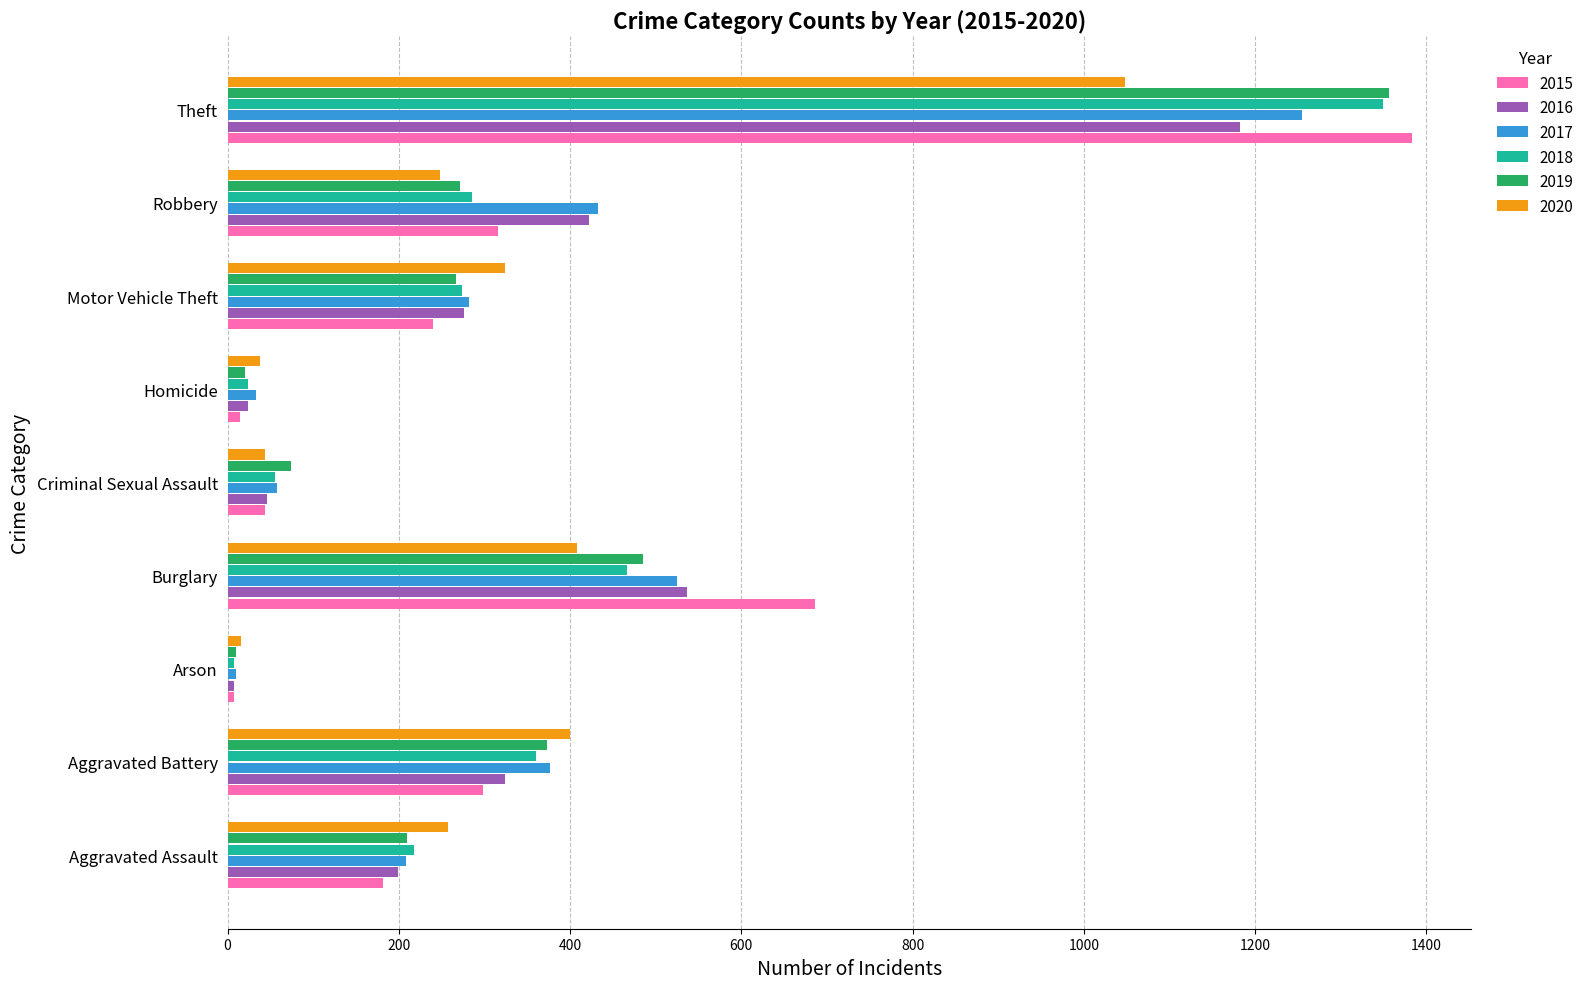

What is the highest value of the 2018 series?

1350